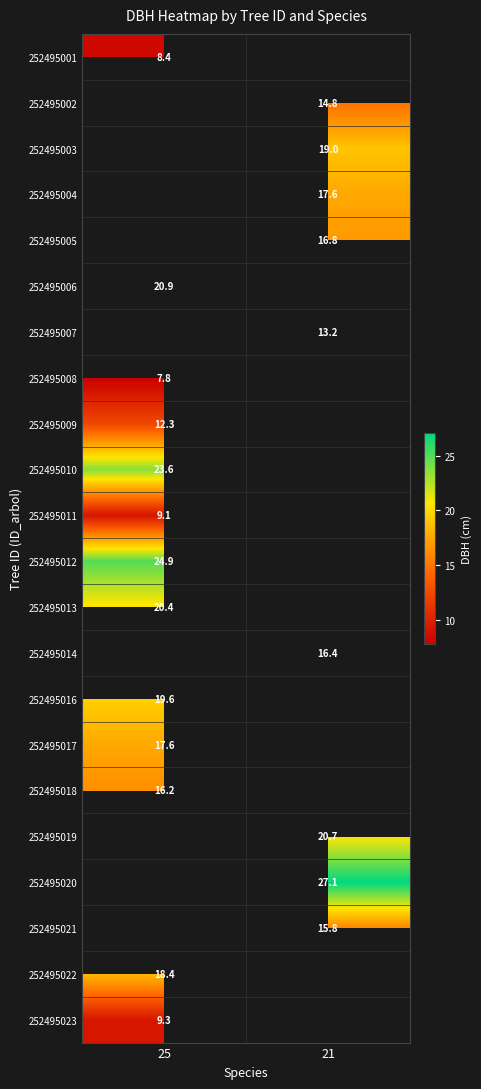

List the labels in order of 252495001 value, largest first.

25, 21